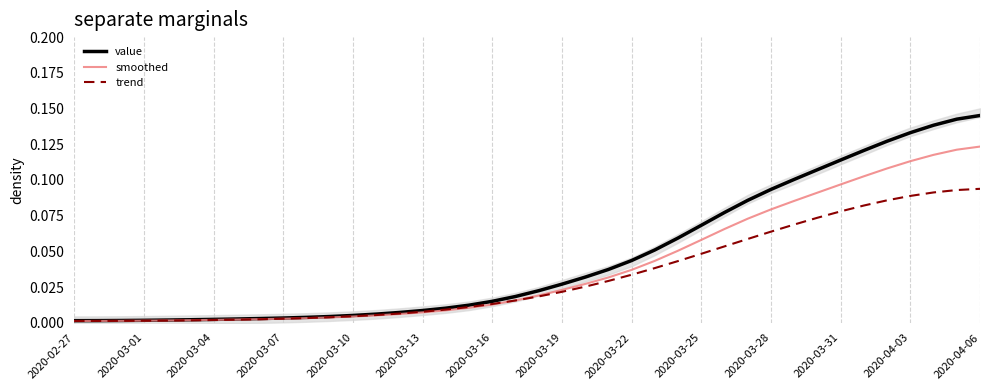

At which category is the sum across all series the highest?

2020-04-06